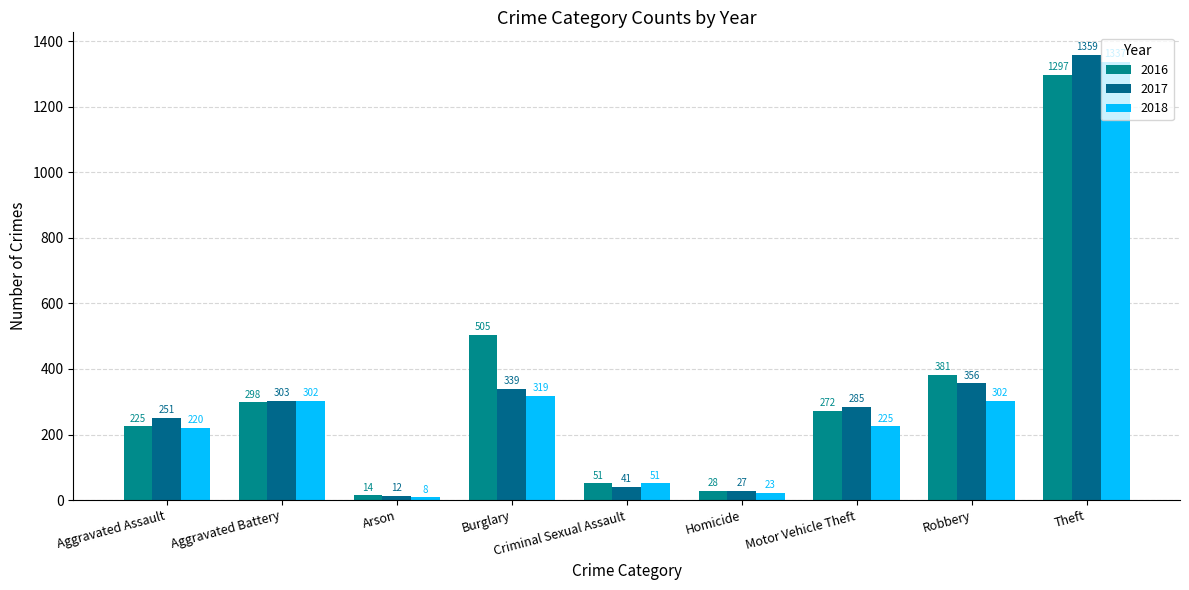

True or false: 2016 has a value of 68 at Motor Vehicle Theft.

False